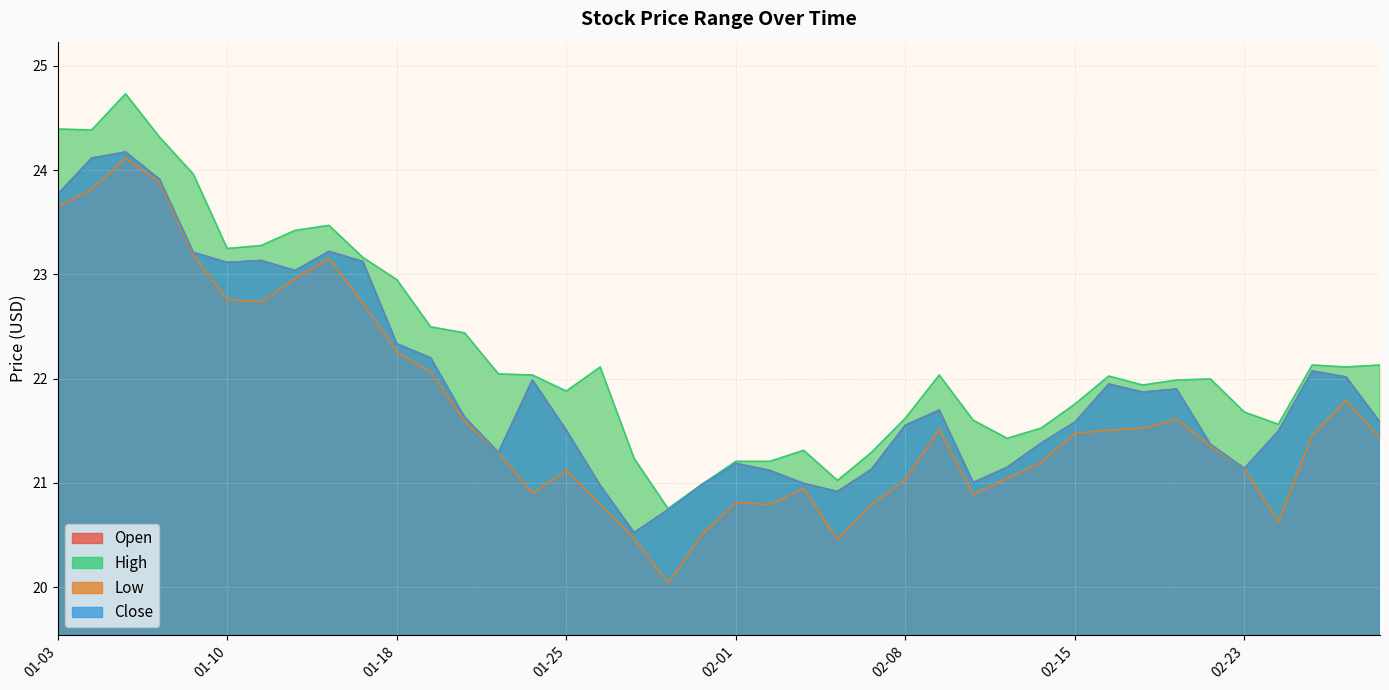

At which category does High reach its first local peak?

2022-01-05